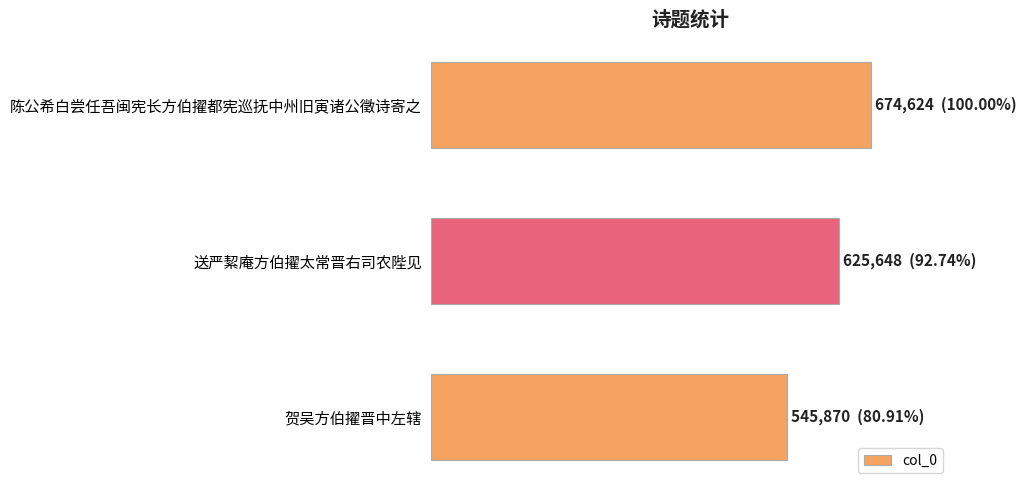

What is the maximum value shown in the chart?

674624